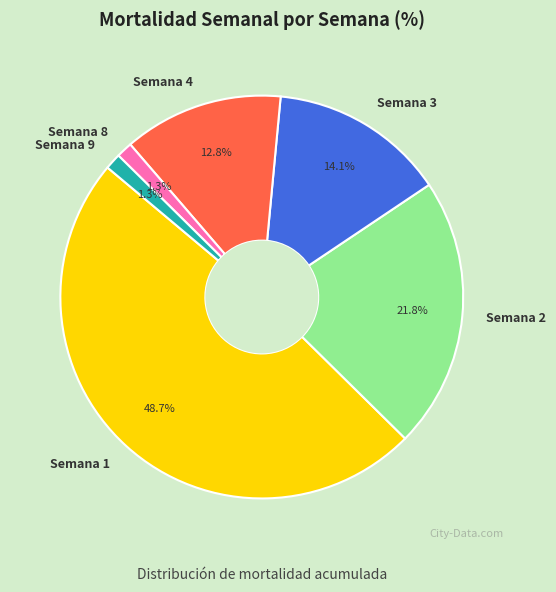

Combined, what portion of the pie is Semana 1 and Semana 8?

50.0%